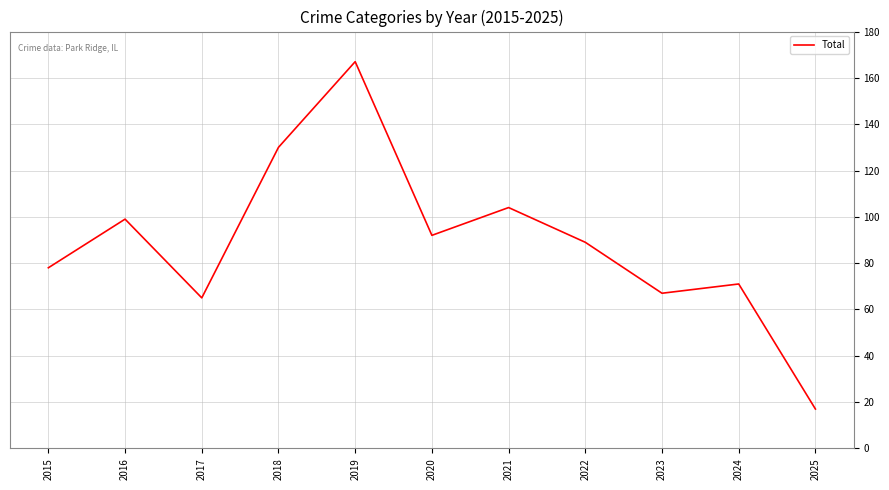

True or false: the data shows 99 at 2016.

True